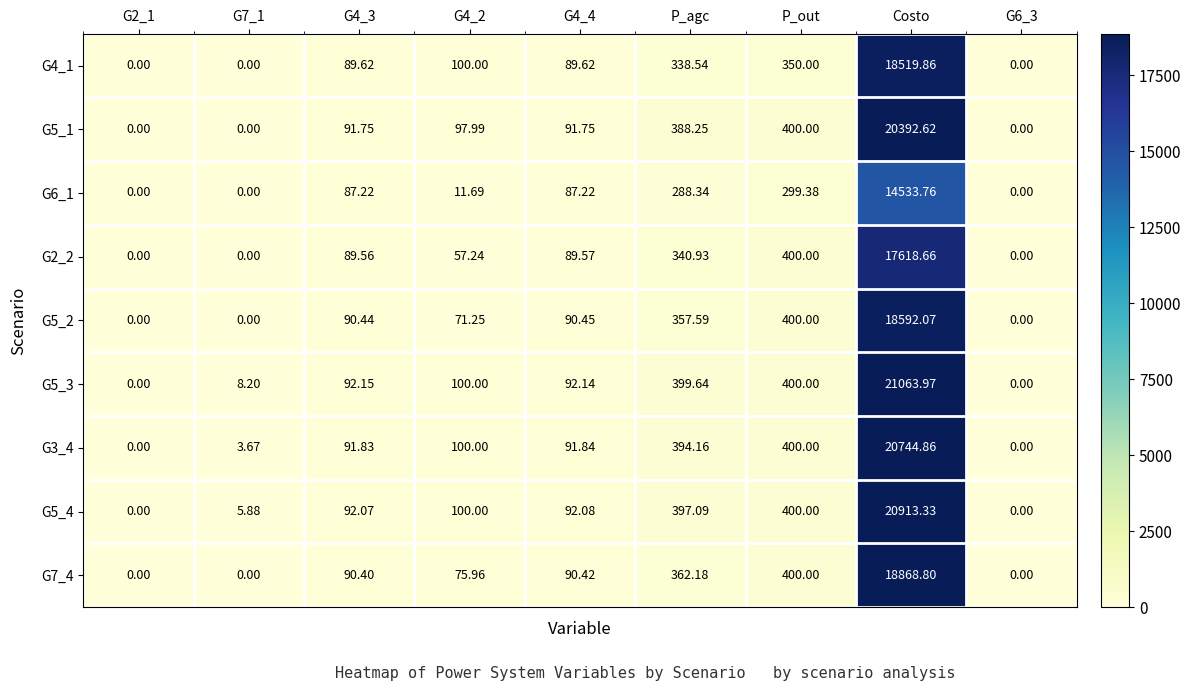

At which label is G3_4 closest to 10372?

P_out